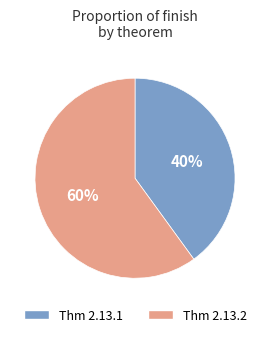

Does Thm 2.13.2 represent more than half of the total?

Yes